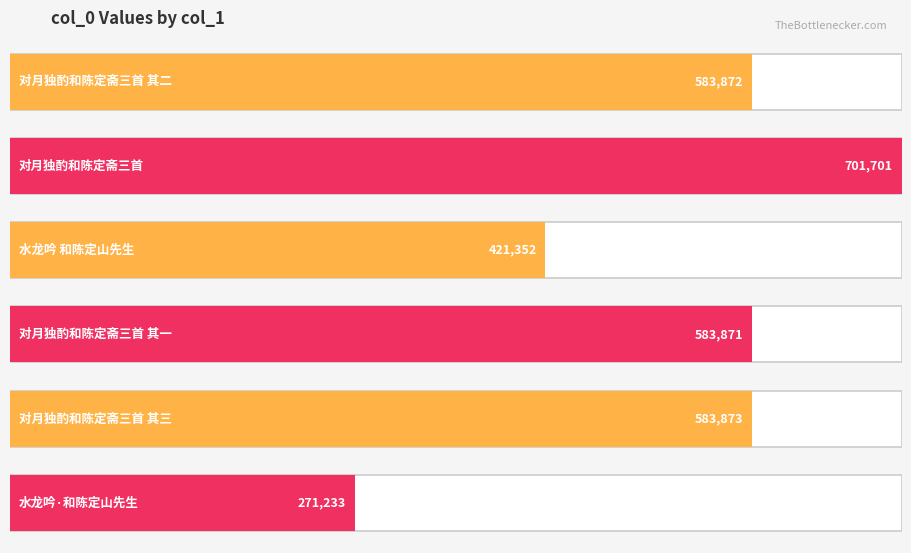

What is the change in value from 对月独酌和陈定斋三首 其一 to 水龙吟·和陈定山先生?

-312638